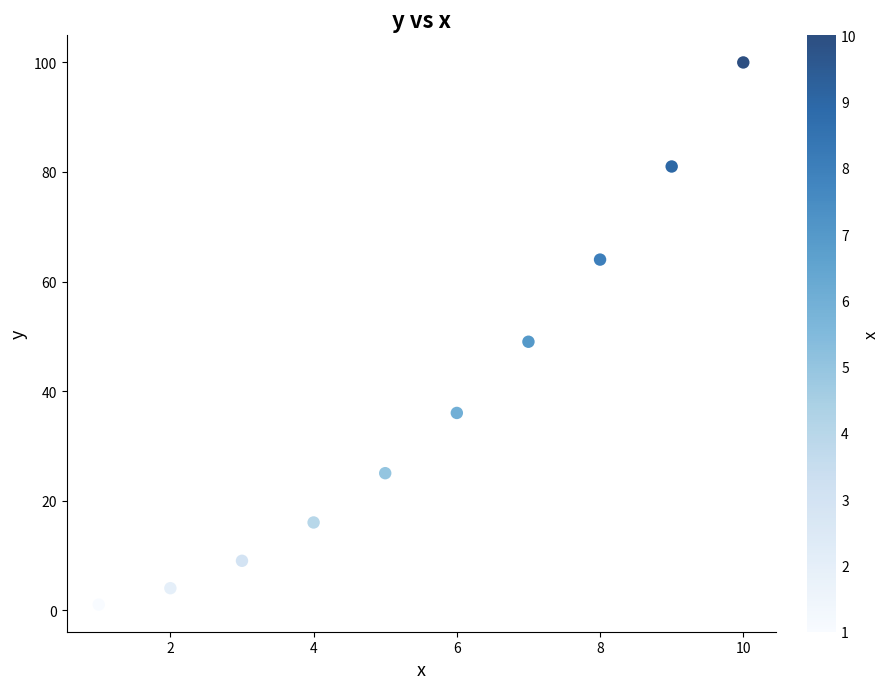

What is the range of X values (max minus min)?

9